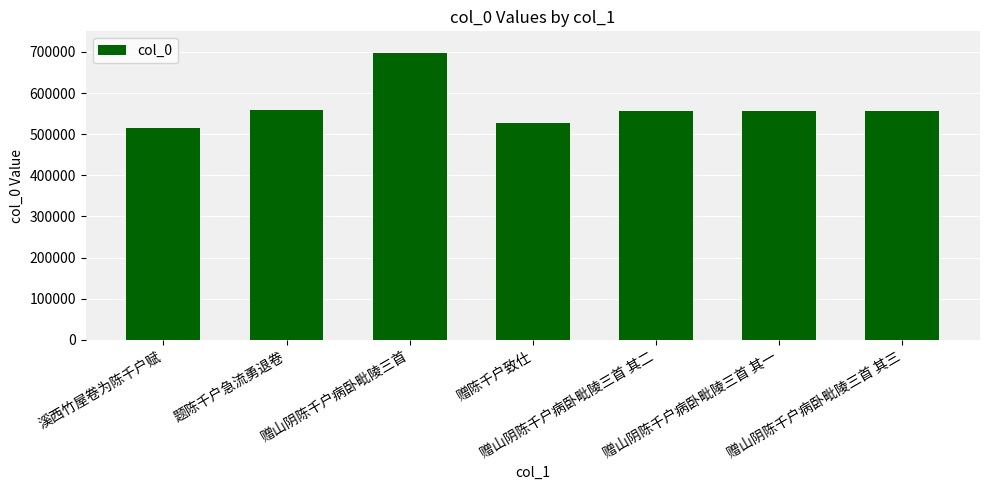

What is the sum of the values at 题陈千户急流勇退卷 and 赠陈千户致仕?

1085650